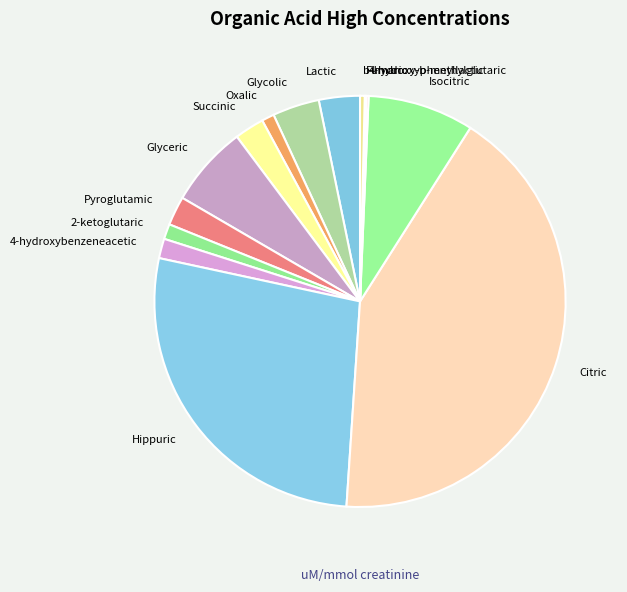

True or false: Glyceric accounts for 12% of the total.

False